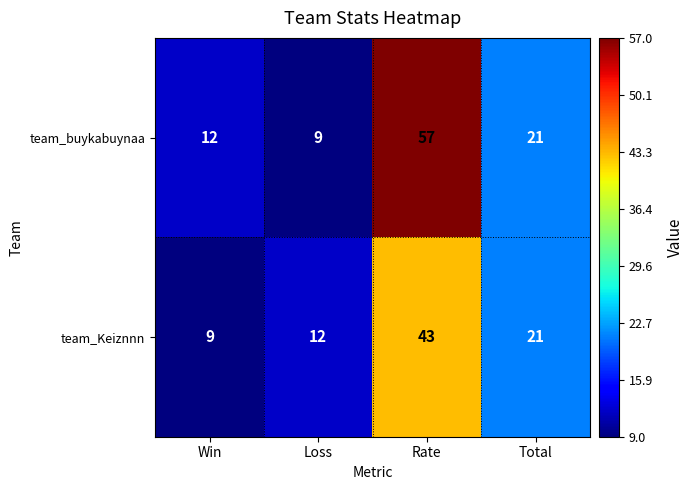

What is the smallest value displayed?

9